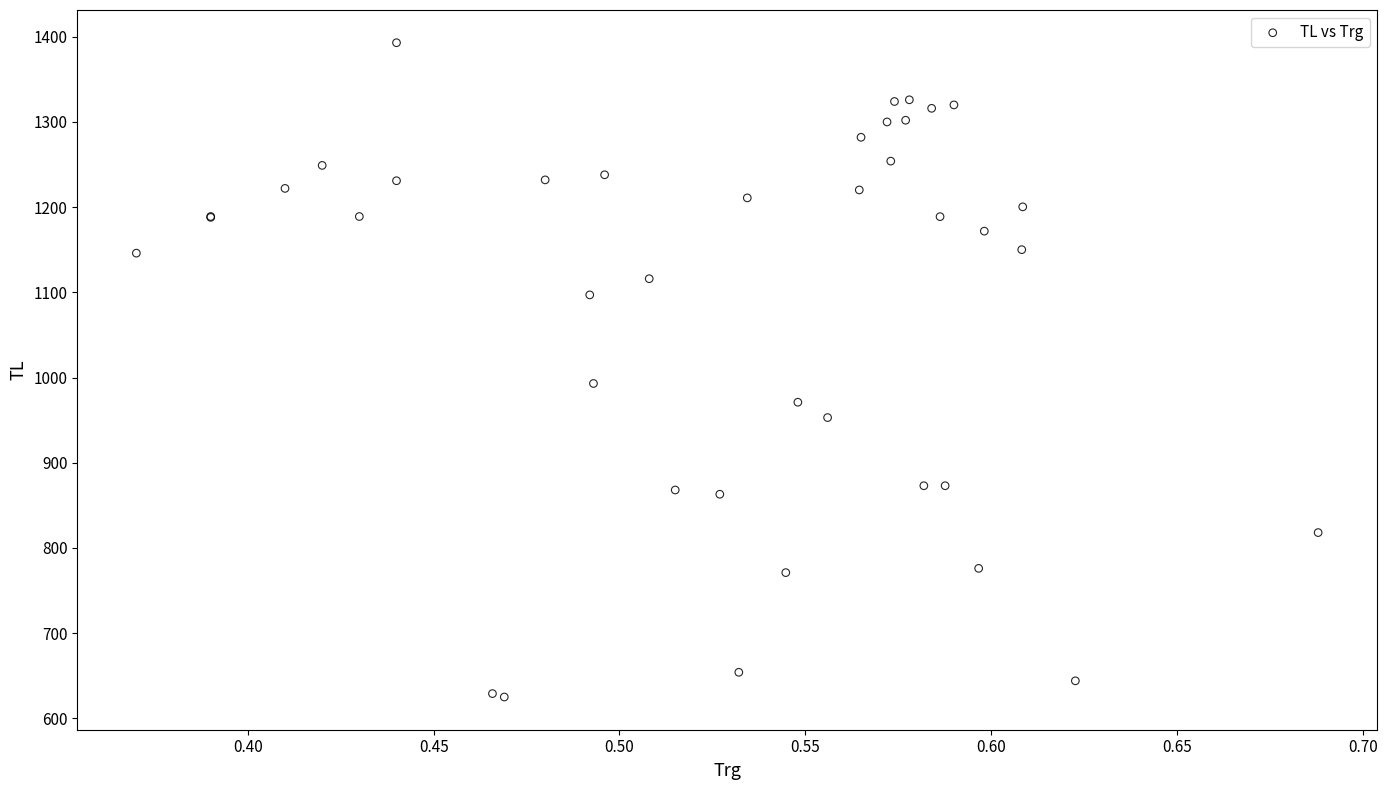

What Y value in the scatter plot is closest to 1009?

993.0